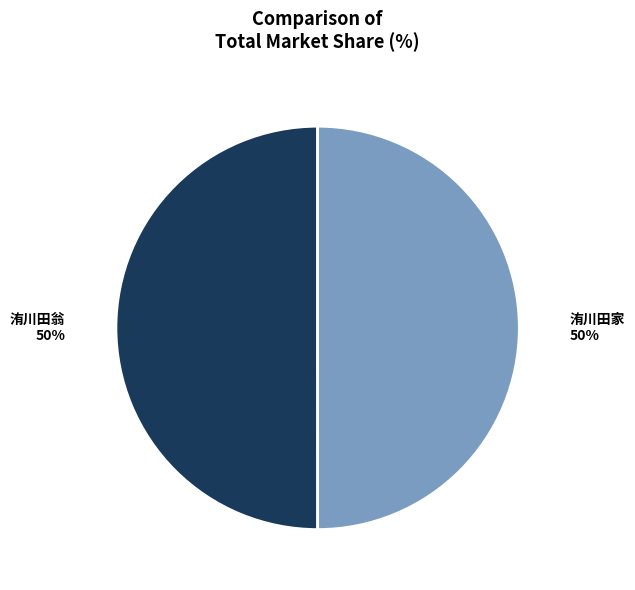

To the nearest percent, what portion does 洧川田翁 represent?

50%